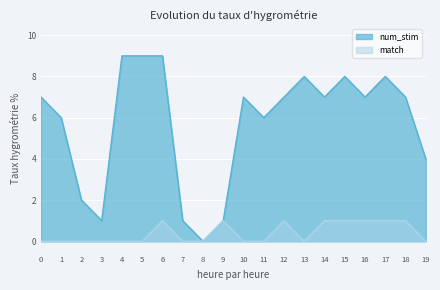

True or false: num_stim and match cross at least once.

False